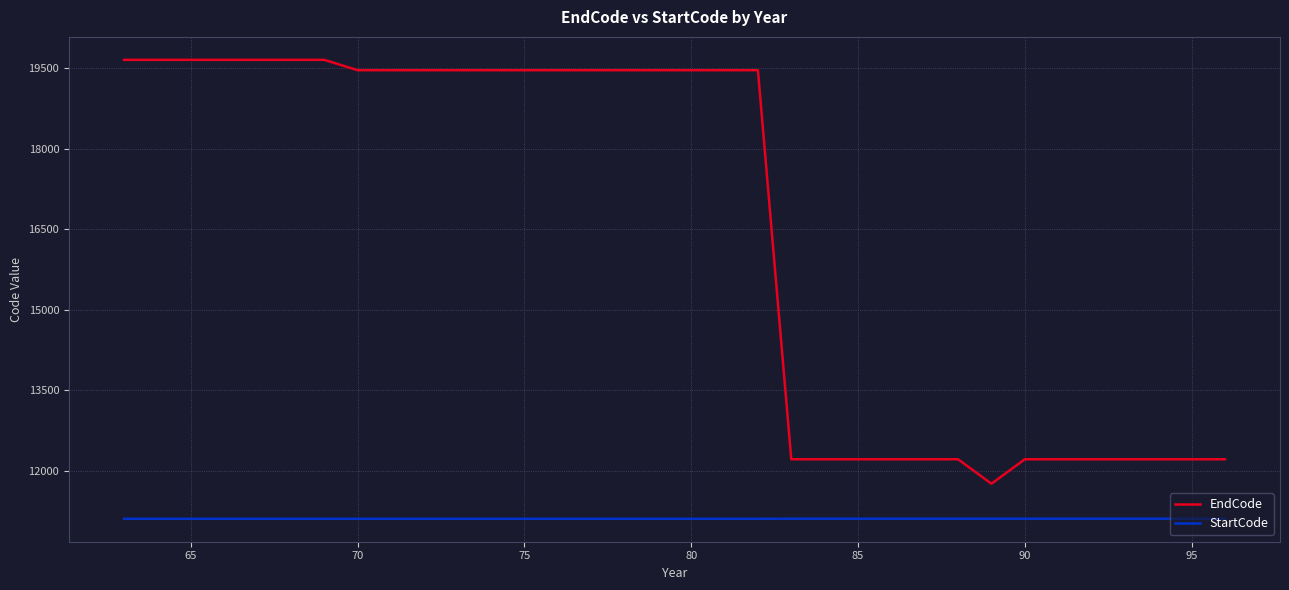

True or false: EndCode and StartCode cross at least once.

False